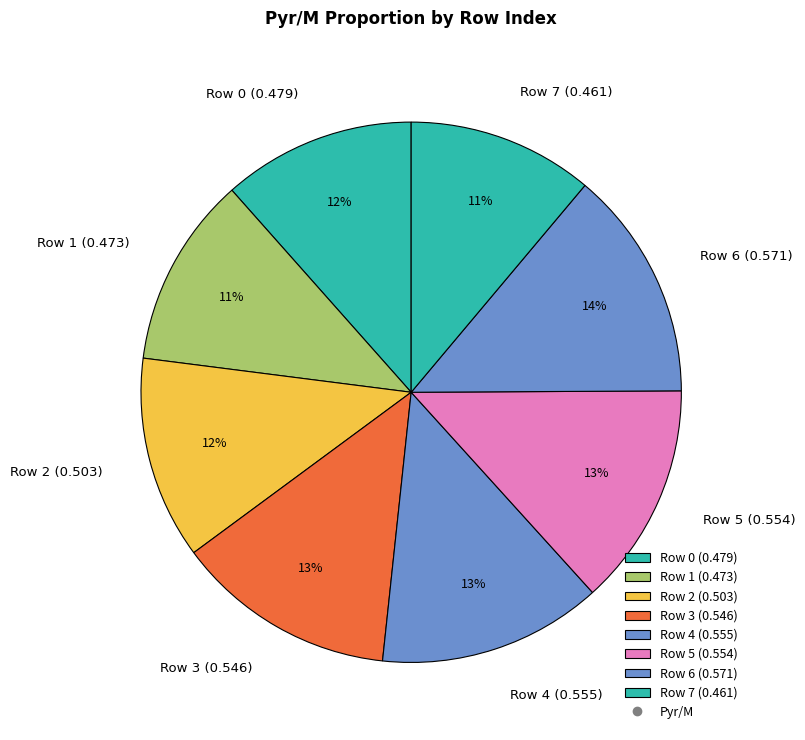

Do Row 3 (0.546) and Row 5 (0.554) together represent more than half of the pie?

No